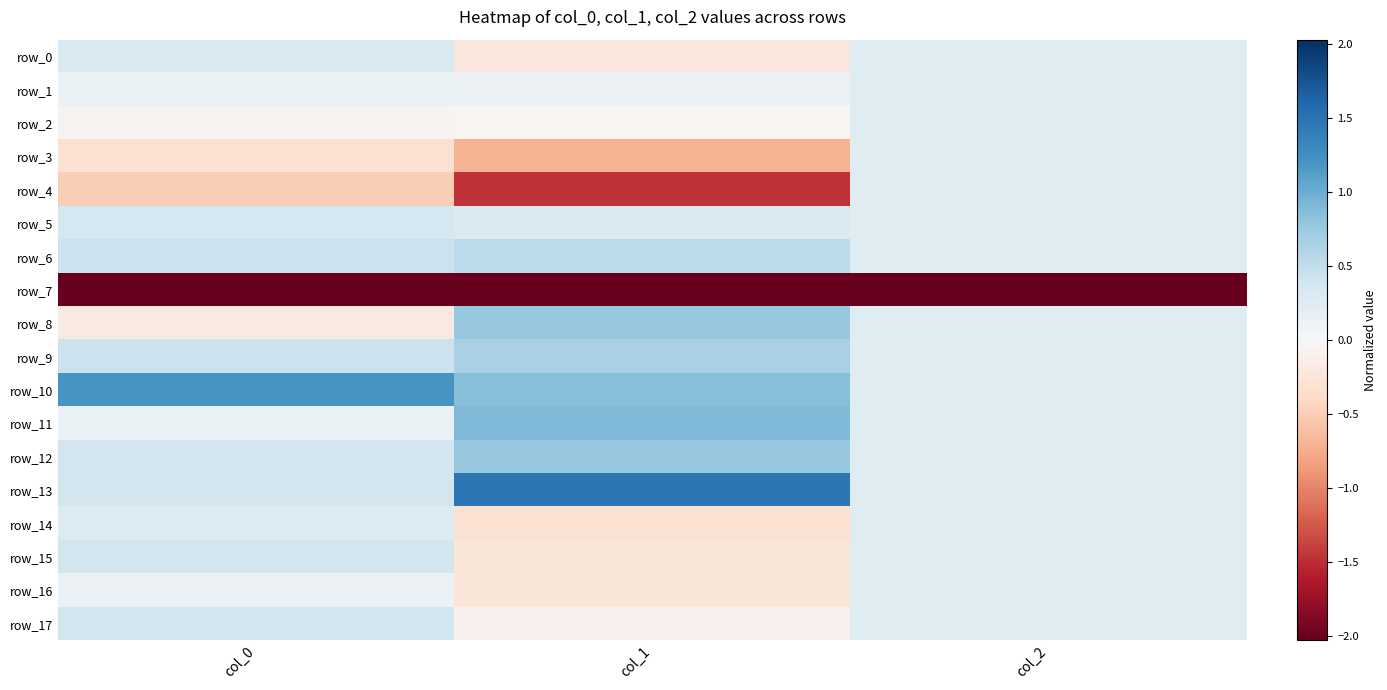

The row_5 series shows 0.1 at col_2. True or false?

False